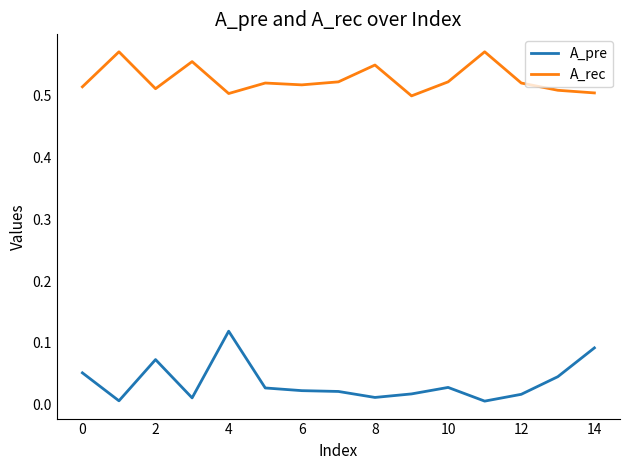

List the series in order of their peak value, highest first.

A_rec, A_pre